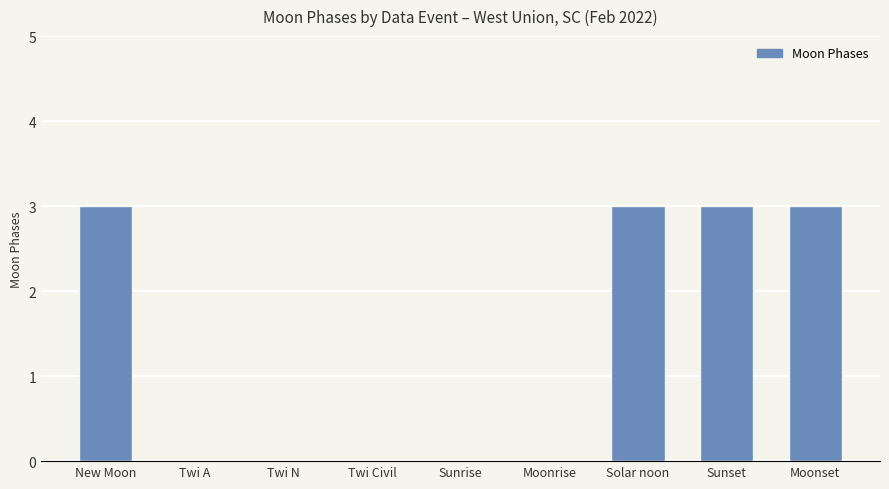

What is the greatest value displayed?

3